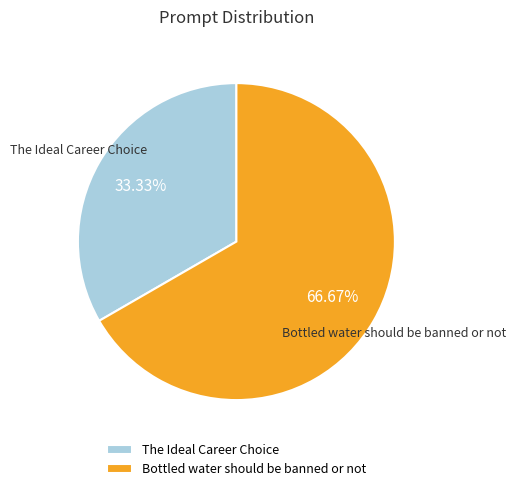

Is there any slice that represents more than half of the pie?

Yes